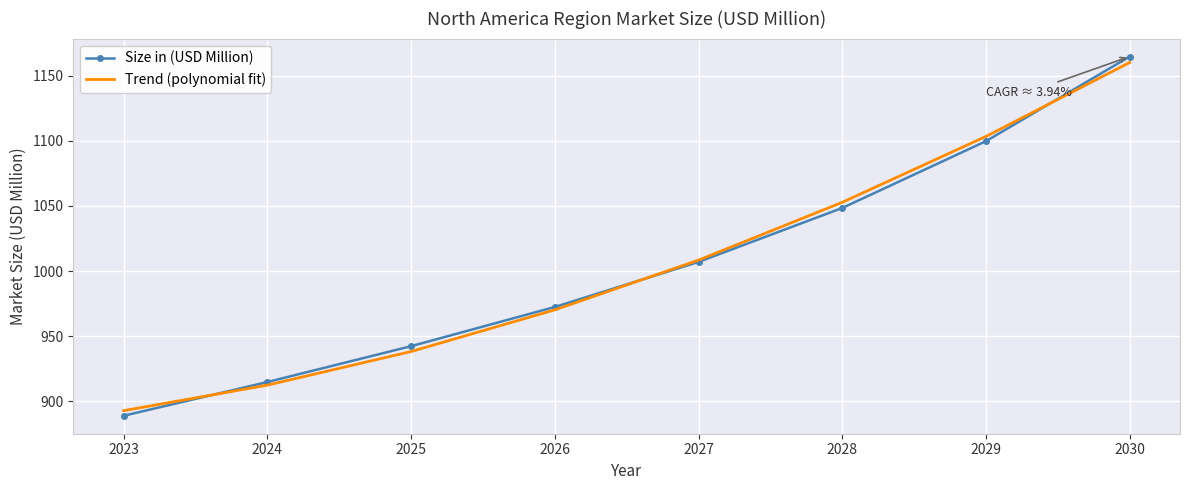

Reading right to left, what are all the values shown in this chart?

Size in (USD Million): 2030=1164.8	2029=1099.8	2028=1048.4	2027=1007.0	2026=972.4	2025=942.2	2024=914.7	2023=888.8
Trend (polynomial fit): 2030=1160.3	2029=1103.4	2028=1052.8	2027=1008.4	2026=970.1	2025=938.1	2024=912.3	2023=892.7